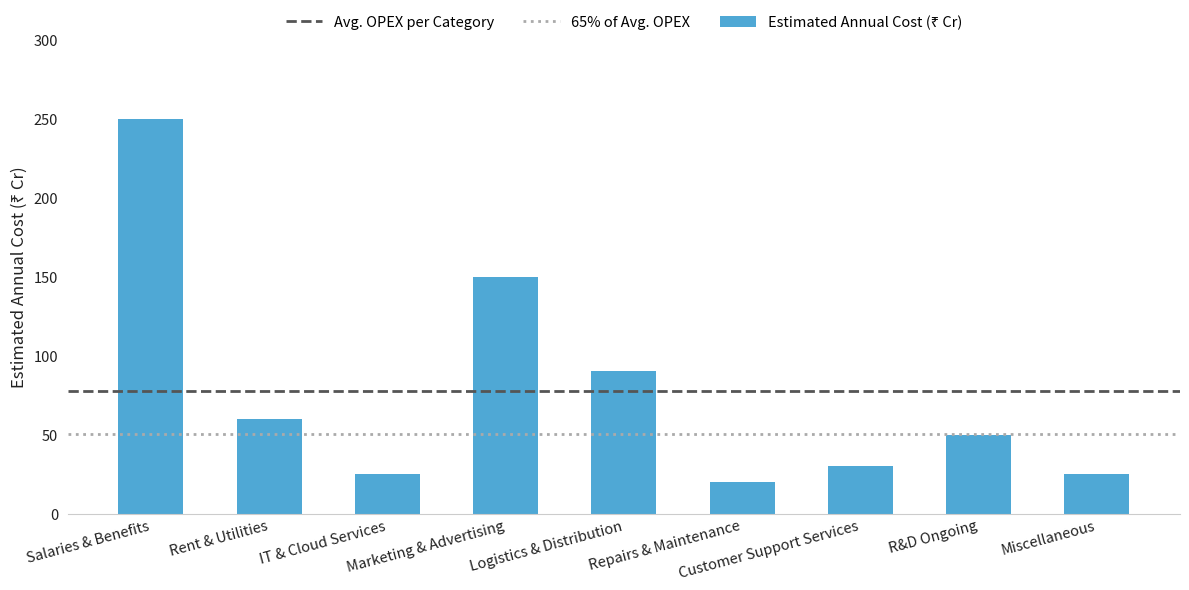

What is the ratio of the value at Miscellaneous to the value at Marketing & Advertising?

0.2